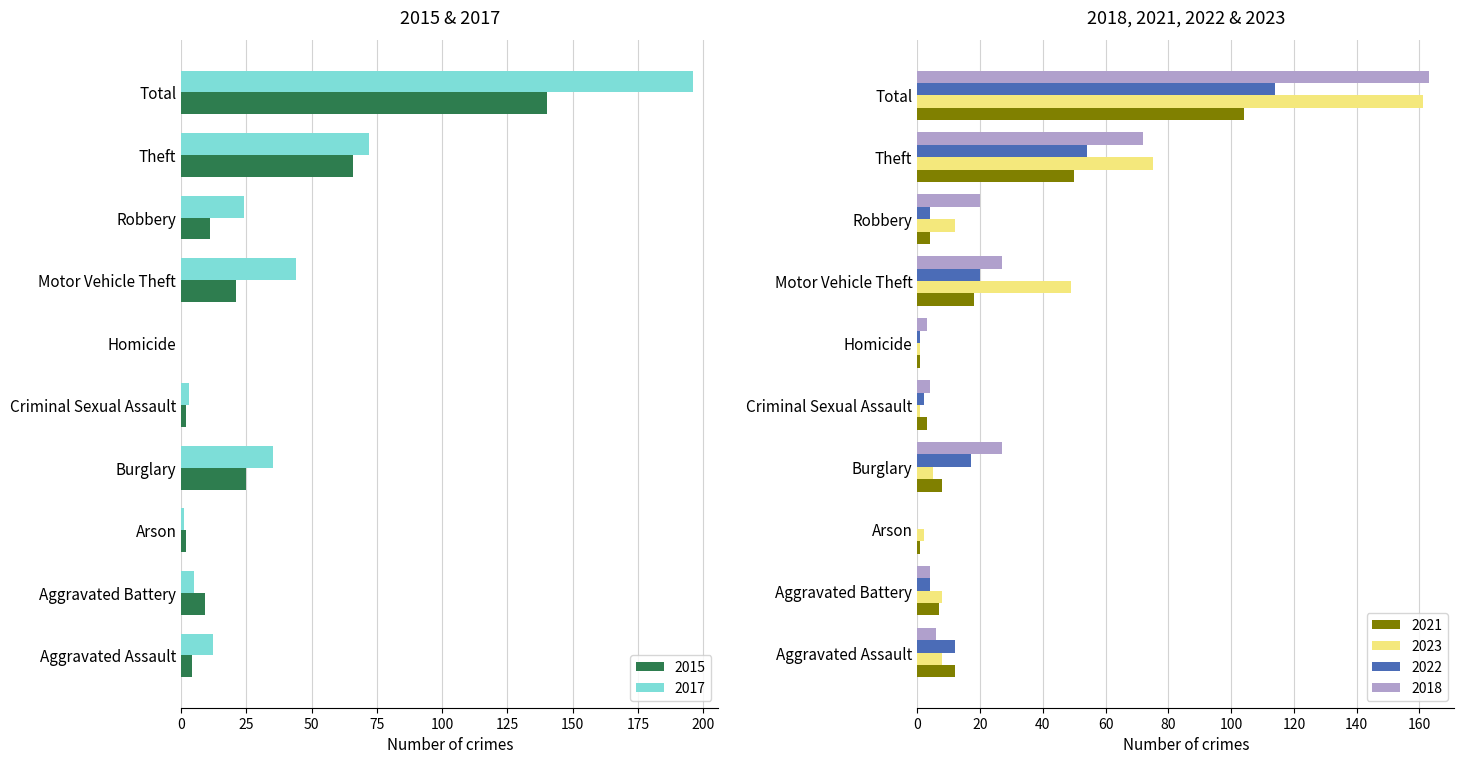

What are all the series names shown in the legend?

2021, 2023, 2017, 2015, 2022, 2018